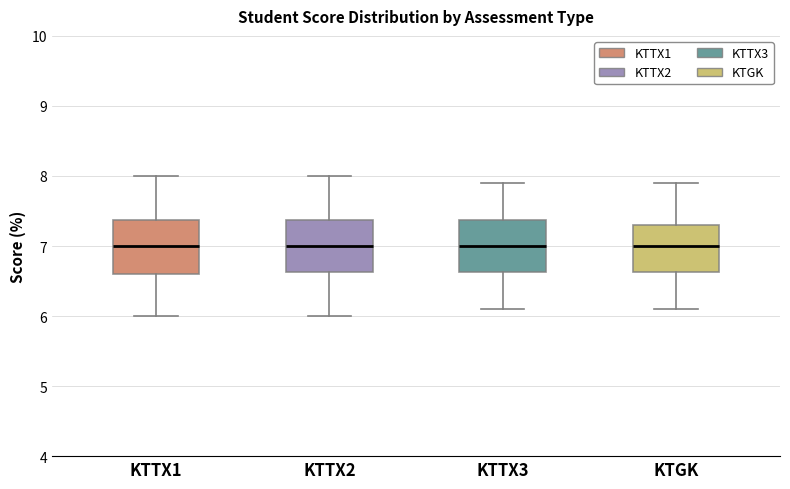

Where is the upper edge of the box for KTTX3 on the y-axis? The values are not printed on the chart, so give them approximately, as read against the axis.

7.4